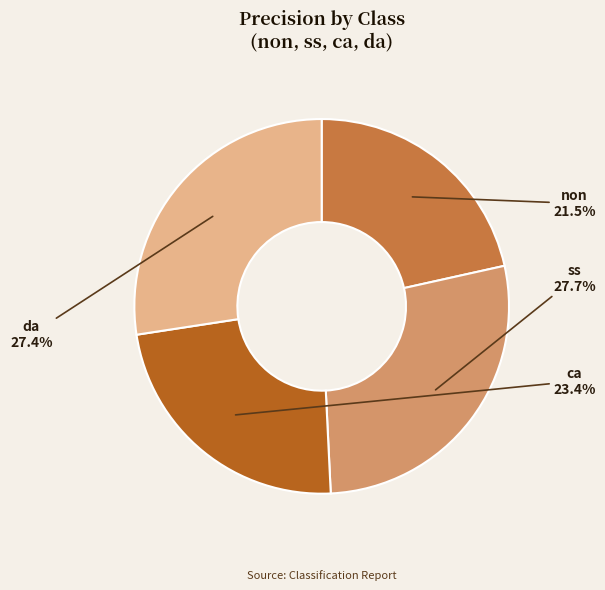

The da slice represents 27% of the pie. True or false?

True